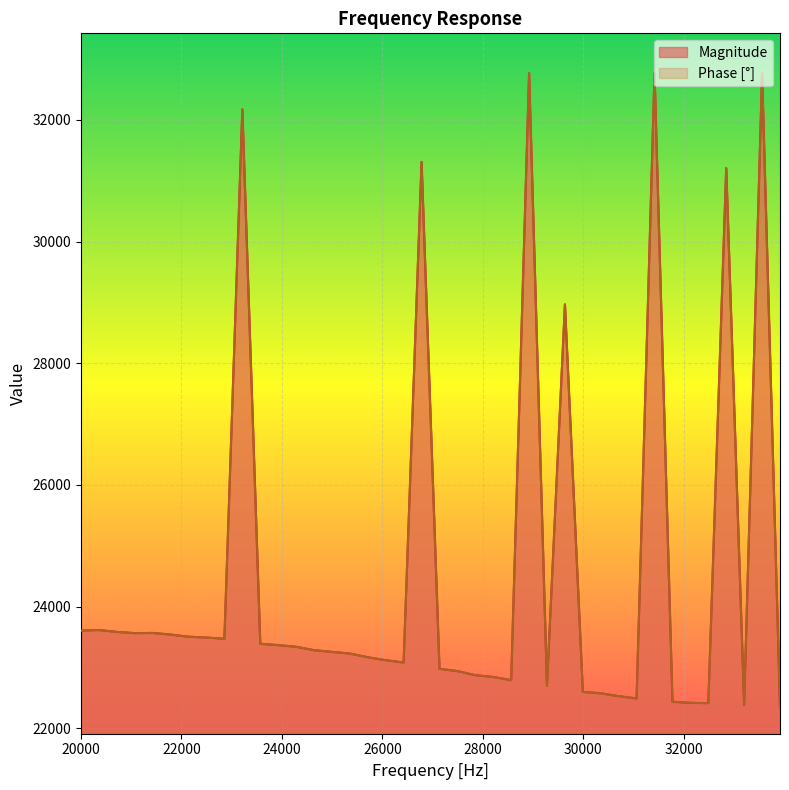

The Phase series shows 23473 at 22854. True or false?

True